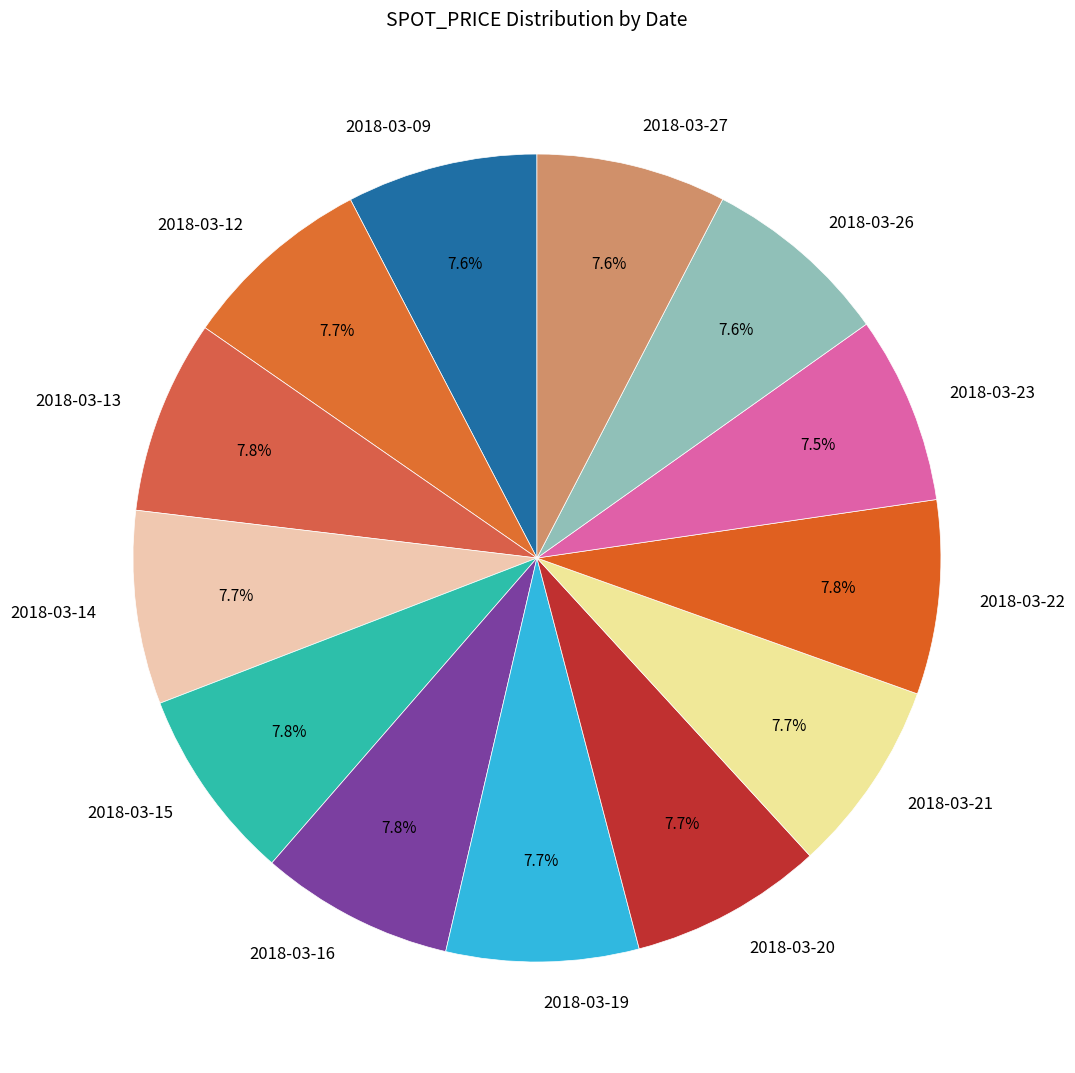

True or false: 2018-03-14 accounts for 8% of the total.

True